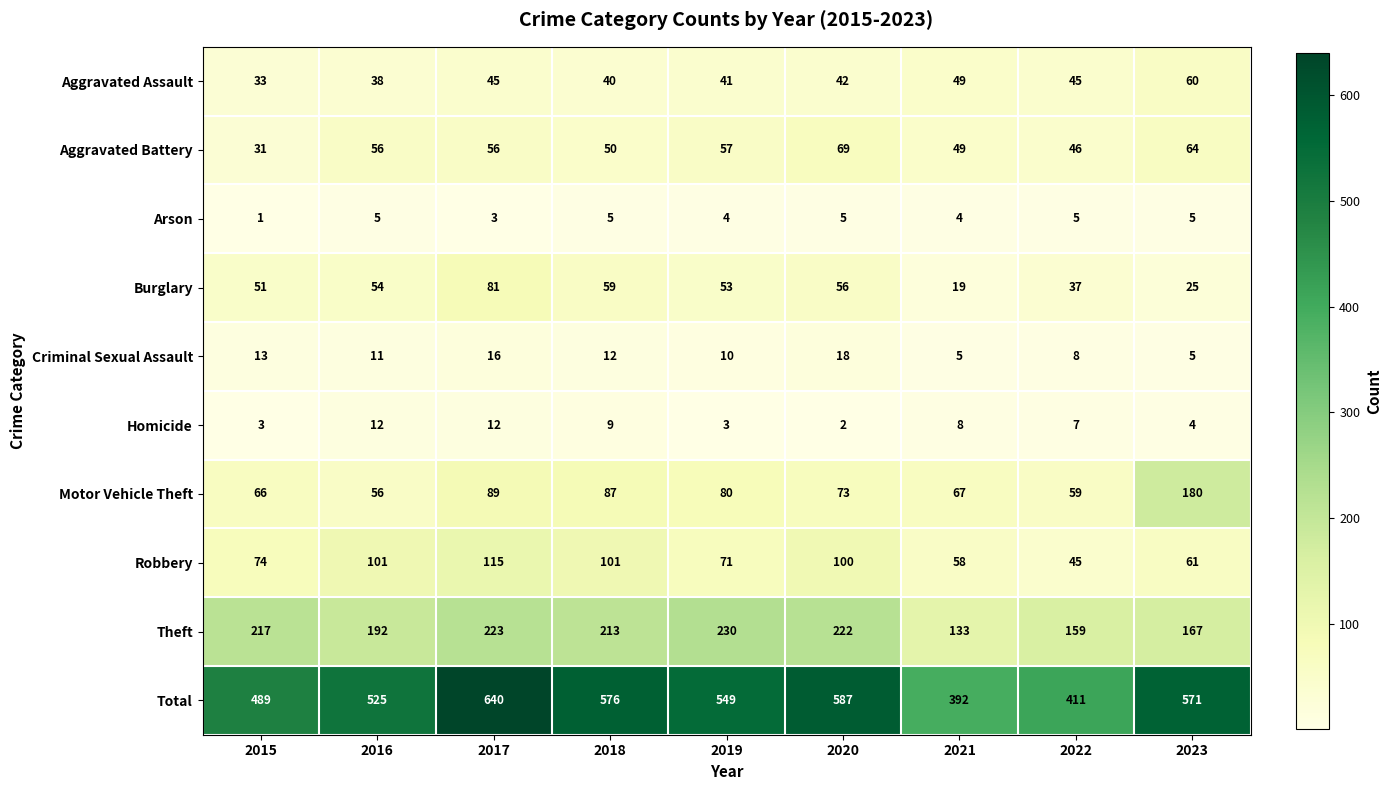

At 2017, list the series in order from largest to smallest.

Total, Theft, Robbery, Motor Vehicle Theft, Burglary, Aggravated Battery, Aggravated Assault, Criminal Sexual Assault, Homicide, Arson